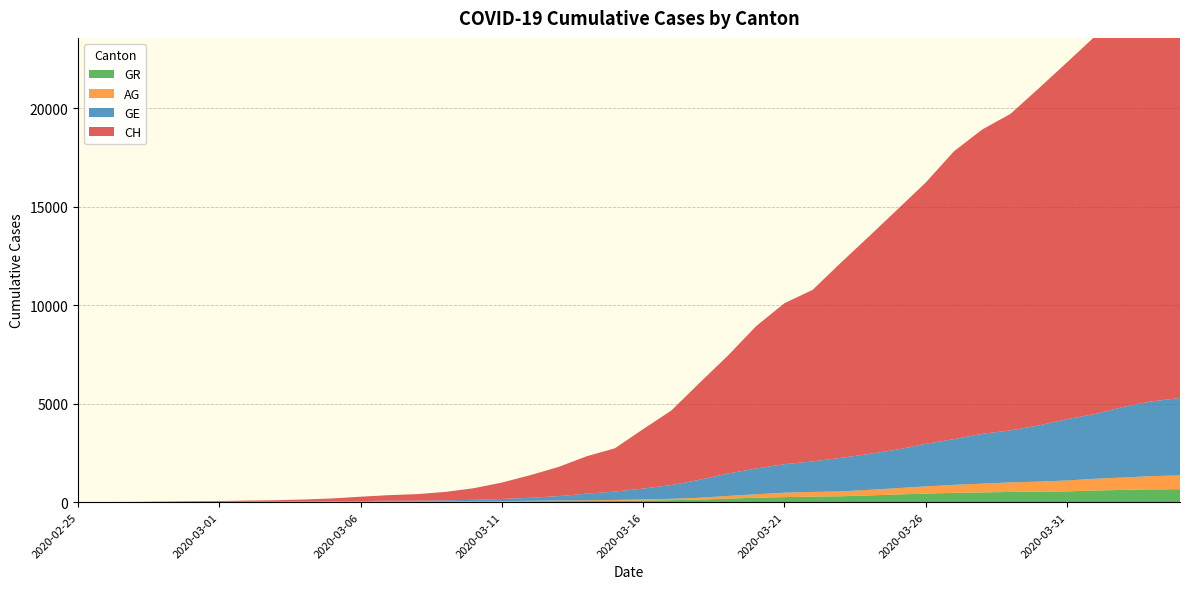

Reading left to right, extract all data points from this chart.

CH: 2020-02-25=0	2020-02-26=5	2020-02-27=9	2020-02-28=19	2020-02-29=31	2020-03-01=38	2020-03-02=56	2020-03-03=70	2020-03-04=99	2020-03-05=144	2020-03-06=220	2020-03-07=283	2020-03-08=332	2020-03-09=429	2020-03-10=588	2020-03-11=830	2020-03-12=1145	2020-03-13=1478	2020-03-14=1896	2020-03-15=2196	2020-03-16=3016	2020-03-17=3781	2020-03-18=4923	2020-03-19=5981	2020-03-20=7225	2020-03-21=8169	2020-03-22=8706	2020-03-23=9906	2020-03-24=11047	2020-03-25=12184	2020-03-26=13257	2020-03-27=14601	2020-03-28=15444	2020-03-29=16059	2020-03-30=17100	2020-03-31=18104	2020-04-01=19171	2020-04-02=20237	2020-04-03=21226	2020-04-04=21813
GE: 2020-02-25=0	2020-02-26=1	2020-02-27=1	2020-02-28=4	2020-02-29=8	2020-03-01=9	2020-03-02=10	2020-03-03=13	2020-03-04=15	2020-03-05=20	2020-03-06=29	2020-03-07=42	2020-03-08=44	2020-03-09=59	2020-03-10=79	2020-03-11=112	2020-03-12=153	2020-03-13=224	2020-03-14=343	2020-03-15=425	2020-03-16=549	2020-03-17=701	2020-03-18=911	2020-03-19=1139	2020-03-20=1307	2020-03-21=1445	2020-03-22=1549	2020-03-23=1703	2020-03-24=1820	2020-03-25=1959	2020-03-26=2160	2020-03-27=2321	2020-03-28=2527	2020-03-29=2638	2020-03-30=2855	2020-03-31=3109	2020-04-01=3289	2020-04-02=3582	2020-04-03=3793	2020-04-04=3928
AG: 2020-02-25=0	2020-02-26=1	2020-02-27=1	2020-02-28=1	2020-02-29=3	2020-03-01=4	2020-03-02=7	2020-03-03=7	2020-03-04=10	2020-03-05=11	2020-03-06=12	2020-03-07=14	2020-03-08=14	2020-03-09=15	2020-03-10=18	2020-03-11=20	2020-03-12=27	2020-03-13=30	2020-03-14=33	2020-03-15=43	2020-03-16=56	2020-03-17=69	2020-03-18=96	2020-03-19=134	2020-03-20=175	2020-03-21=223	2020-03-22=235	2020-03-23=245	2020-03-24=283	2020-03-25=318	2020-03-26=367	2020-03-27=407	2020-03-28=444	2020-03-29=485	2020-03-30=506	2020-03-31=554	2020-04-01=596	2020-04-02=631	2020-04-03=673	2020-04-04=702
GR: 2020-02-25=0	2020-02-26=2	2020-02-27=2	2020-02-28=6	2020-02-29=6	2020-03-01=6	2020-03-02=9	2020-03-03=9	2020-03-04=12	2020-03-05=14	2020-03-06=16	2020-03-07=17	2020-03-08=18	2020-03-09=18	2020-03-10=22	2020-03-11=31	2020-03-12=43	2020-03-13=53	2020-03-14=56	2020-03-15=71	2020-03-16=84	2020-03-17=101	2020-03-18=128	2020-03-19=182	2020-03-20=226	2020-03-21=258	2020-03-22=284	2020-03-23=300	2020-03-24=343	2020-03-25=393	2020-03-26=433	2020-03-27=474	2020-03-28=495	2020-03-29=519	2020-03-30=535	2020-03-31=547	2020-04-01=592	2020-04-02=622	2020-04-03=649	2020-04-04=657